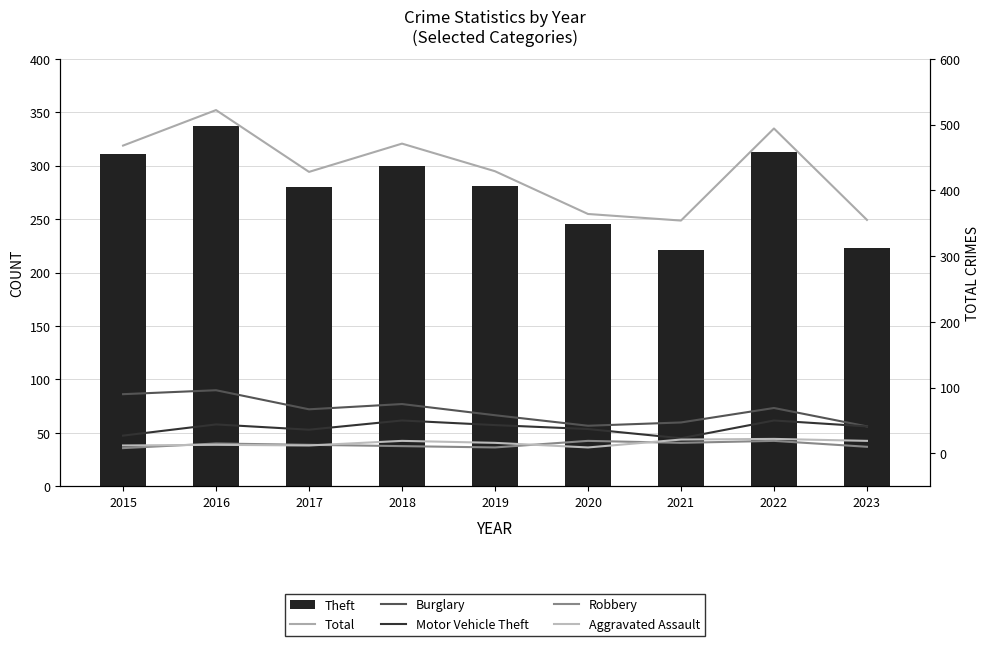

How many values in the Motor Vehicle Theft series exceed 41?

4